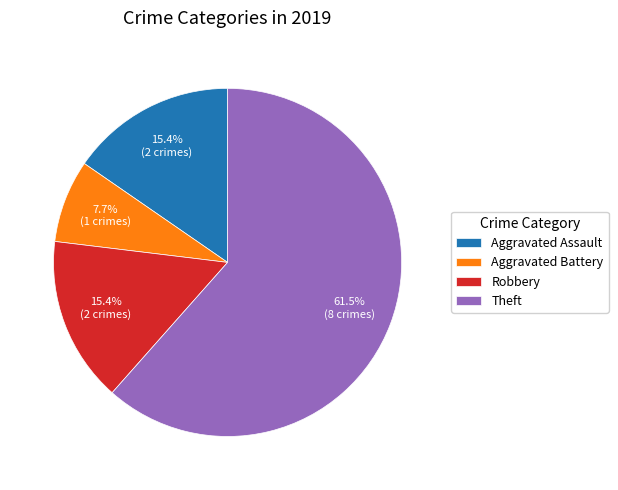

What portion of the pie excludes Aggravated Assault?

84.6%